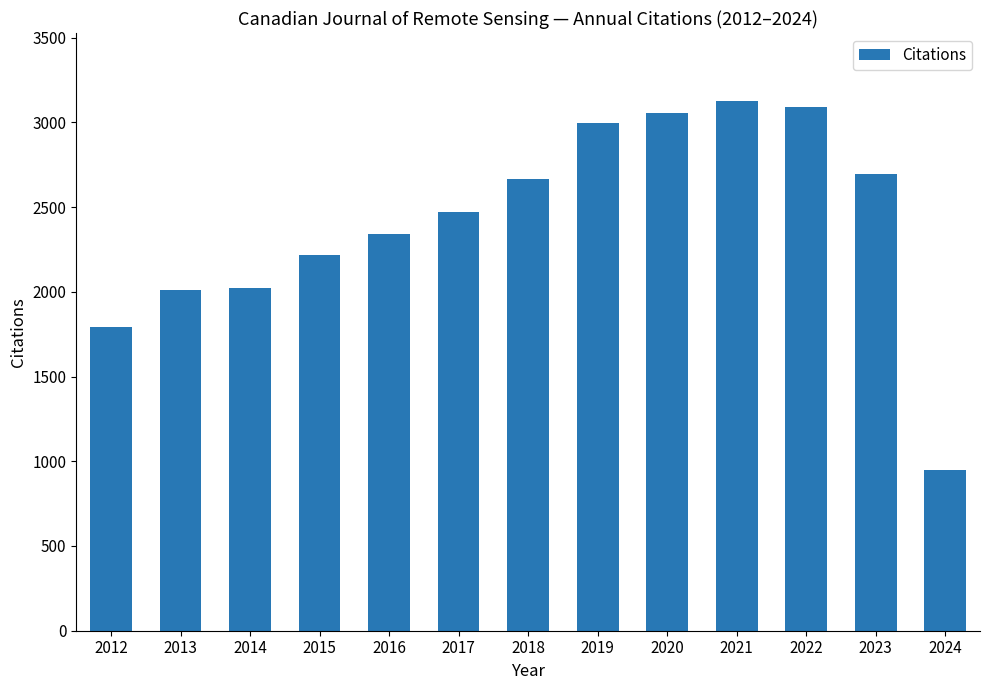

True or false: the data shows 4653 at 2023.

False